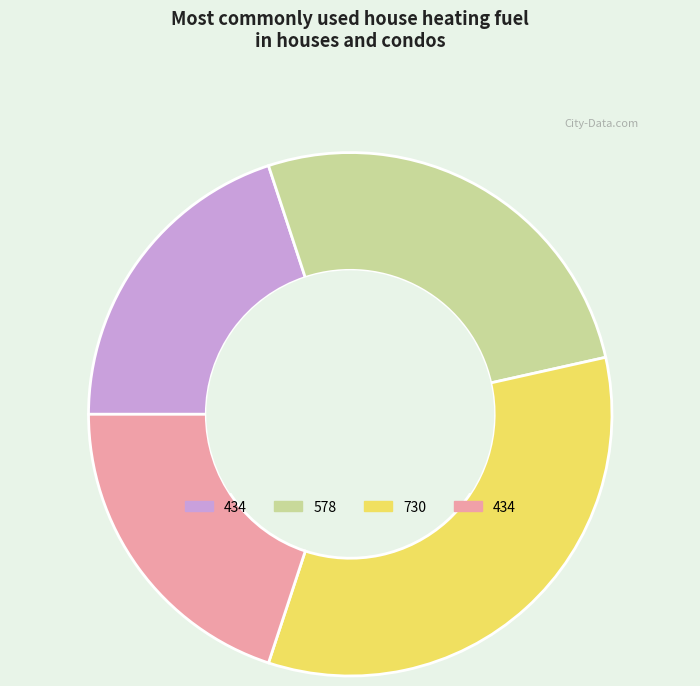

Does any single category account for the majority?

No